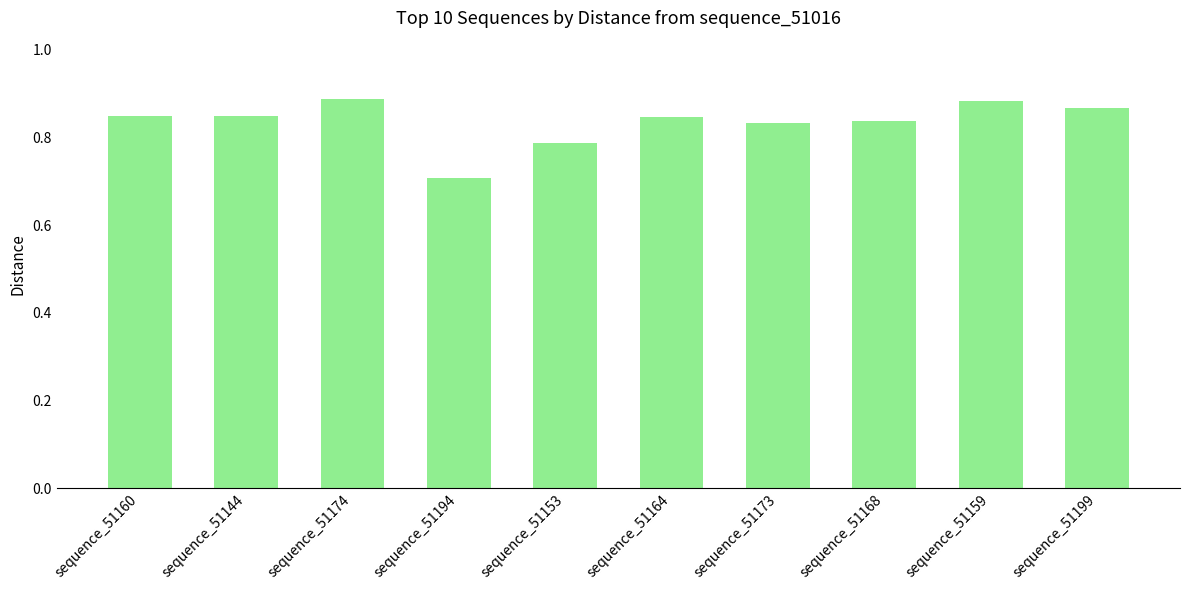

What position from the left is sequence_51199?

10